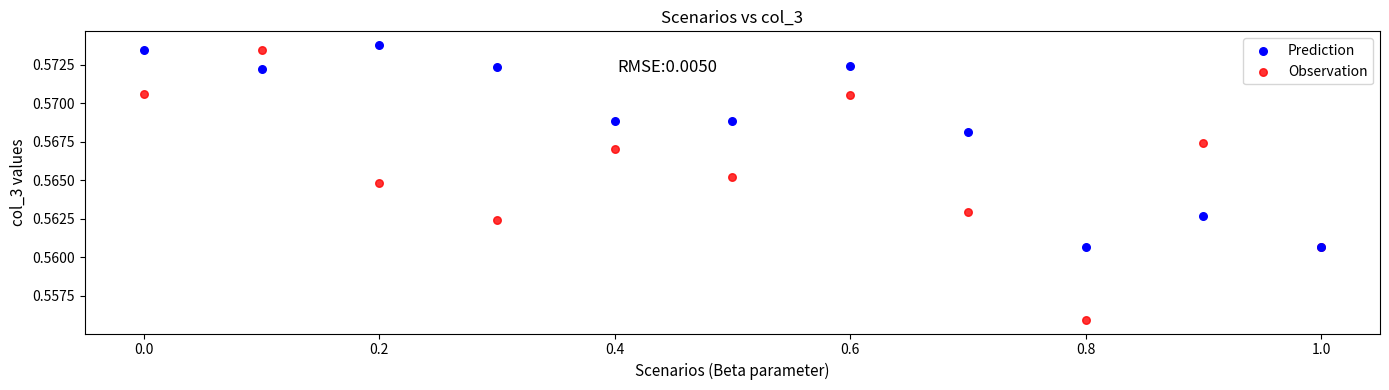

What are all the series names shown in the legend?

Prediction, Observation